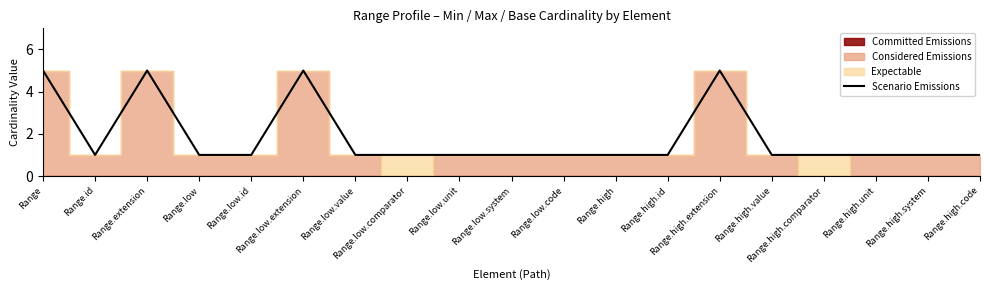

Reading right to left, transcribe all the data shown in this chart.

Range.high.code=1	Range.high.system=1	Range.high.unit=1	Range.high.comparator=1	Range.high.value=1	Range.high.extension=5	Range.high.id=1	Range.high=1	Range.low.code=1	Range.low.system=1	Range.low.unit=1	Range.low.comparator=1	Range.low.value=1	Range.low.extension=5	Range.low.id=1	Range.low=1	Range.extension=5	Range.id=1	Range=5